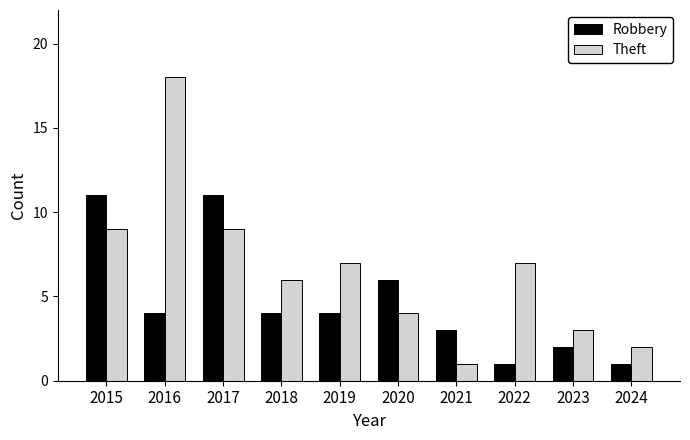

Is it true that Theft equals 29 at 2016?

False